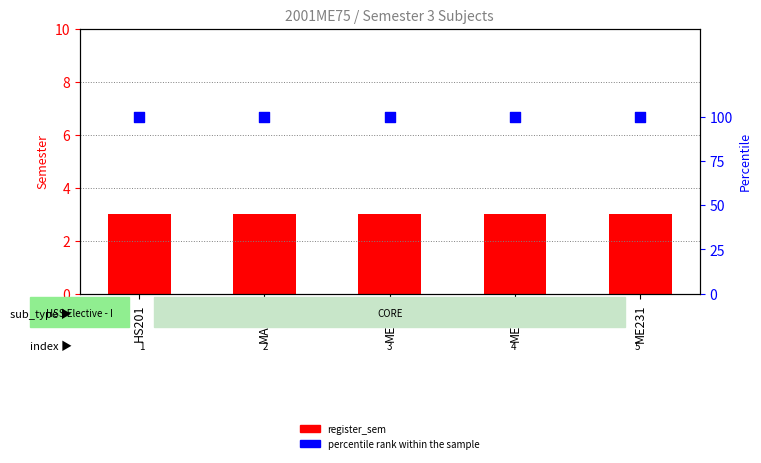

Which series reaches the minimum Y coordinate?

register_sem